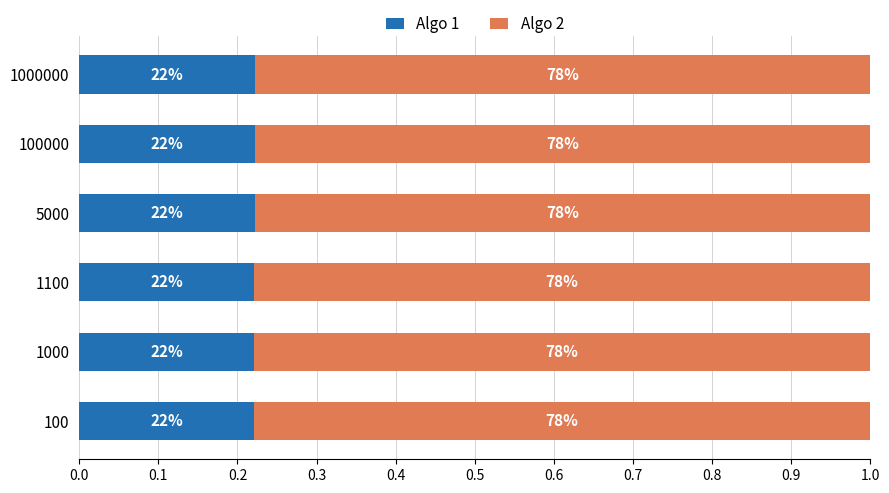

Which series has the largest range (max minus min)?

Algo 1